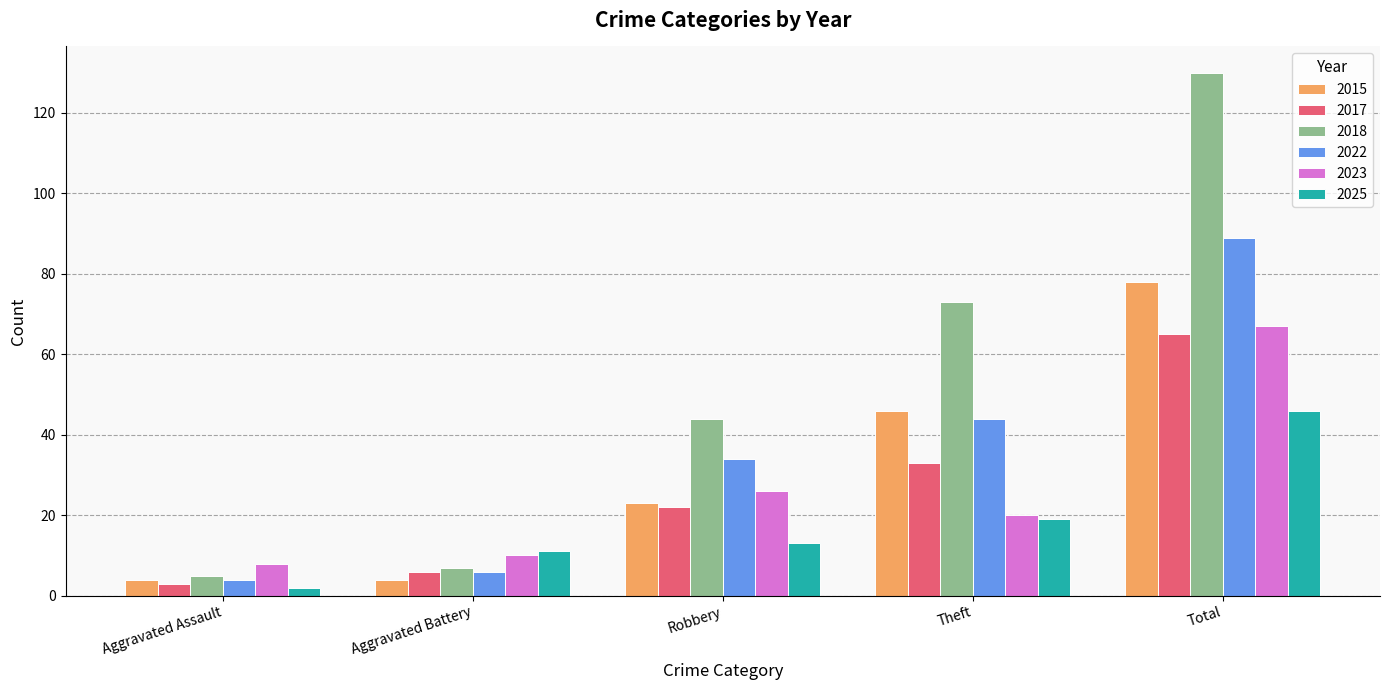

At how many categories does at least one series exceed 68?

2